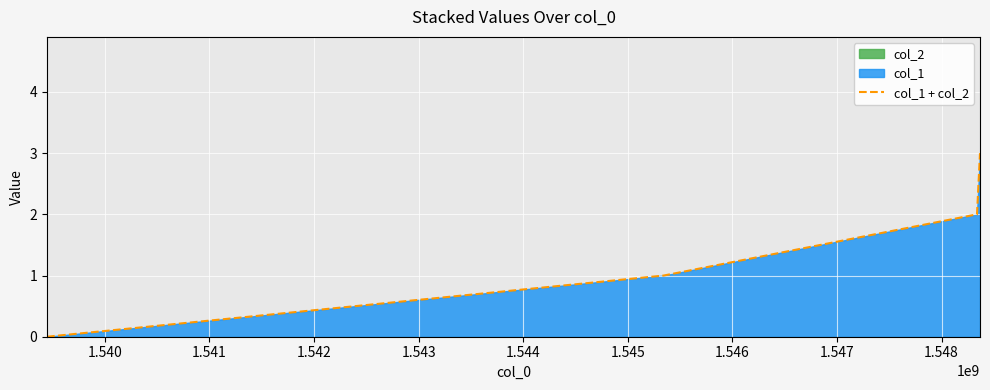

True or false: there are more than 2 points higher than both neighbors.

False